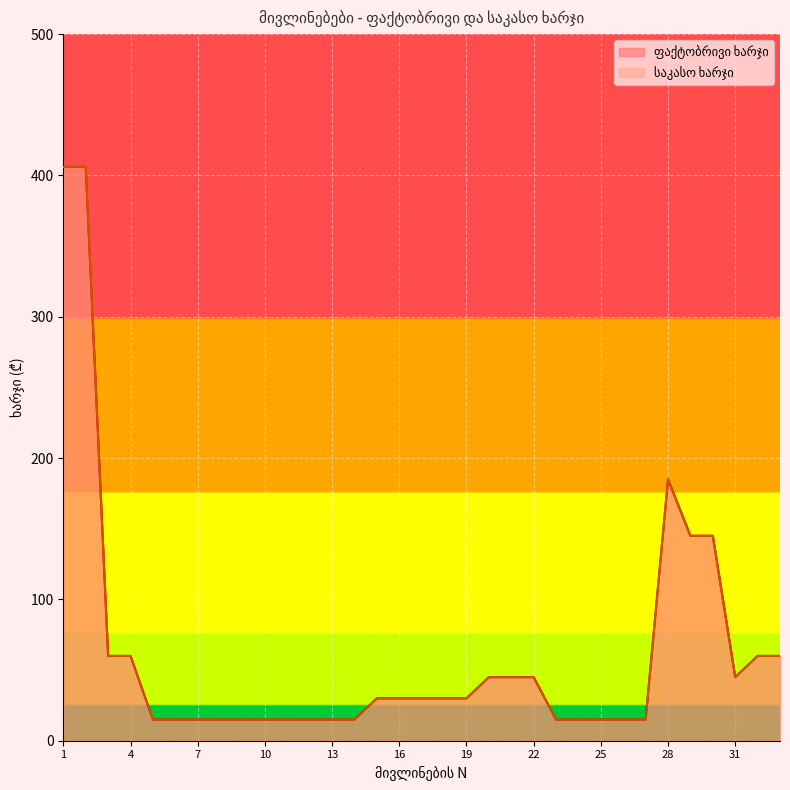

What is the value of the ფაქტობრივი ხარჯი point at the 31st from the left?

45